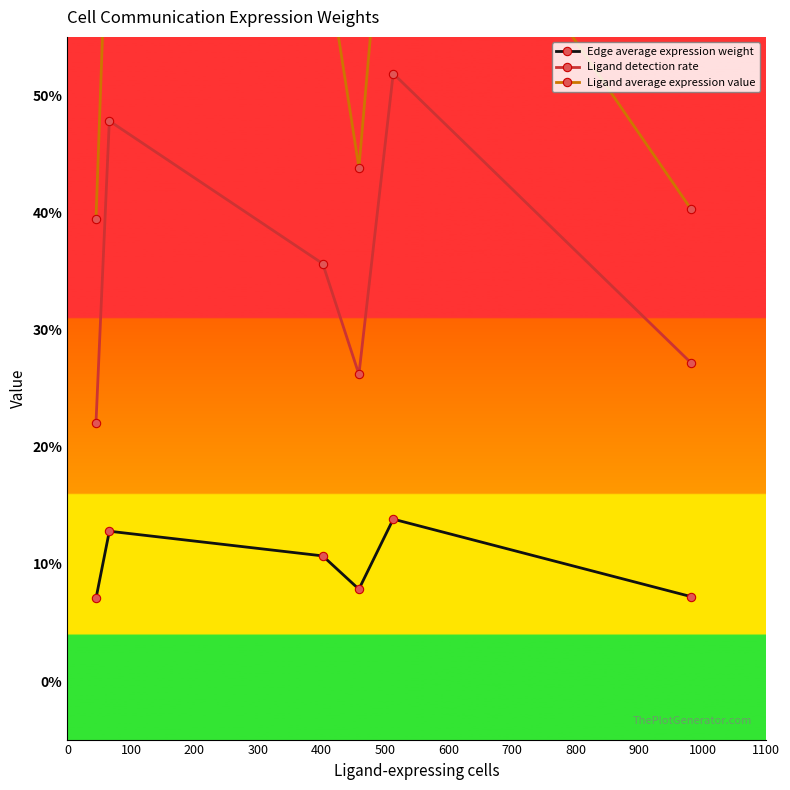

In Ligand average expression value, how many points are higher than both neighbors (excluding endpoints)?

2